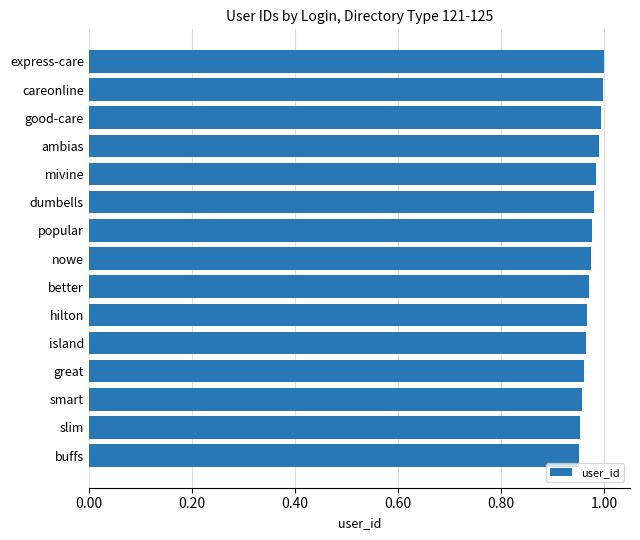

Are the bars horizontal?

Yes